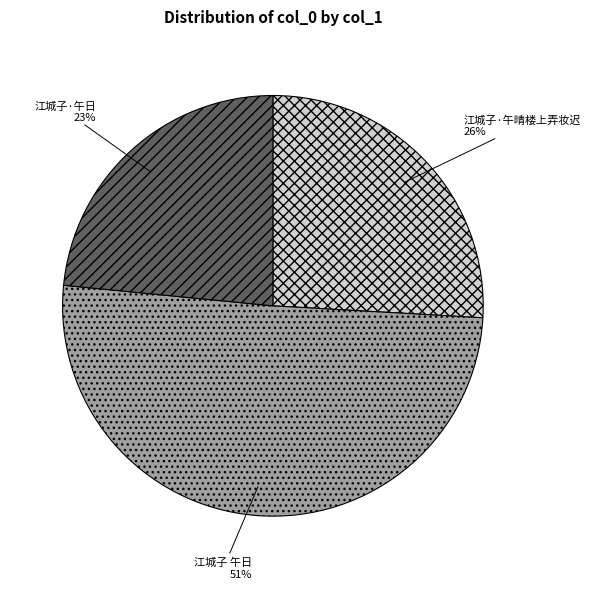

Is it true that 江城子 午日 is 51% of the pie?

True